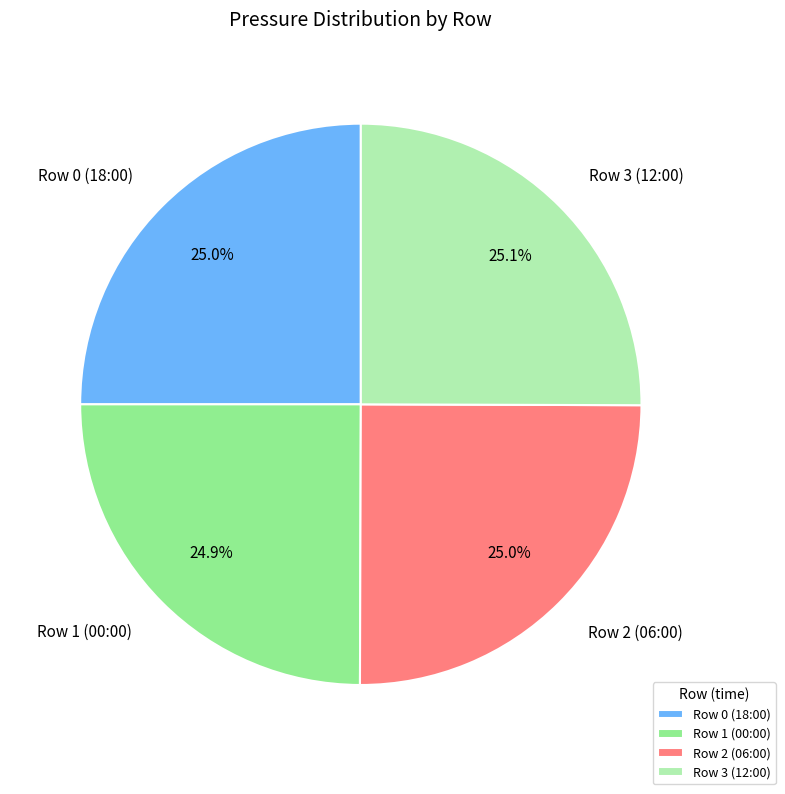

To the nearest percent, what is the average slice percentage?

25%